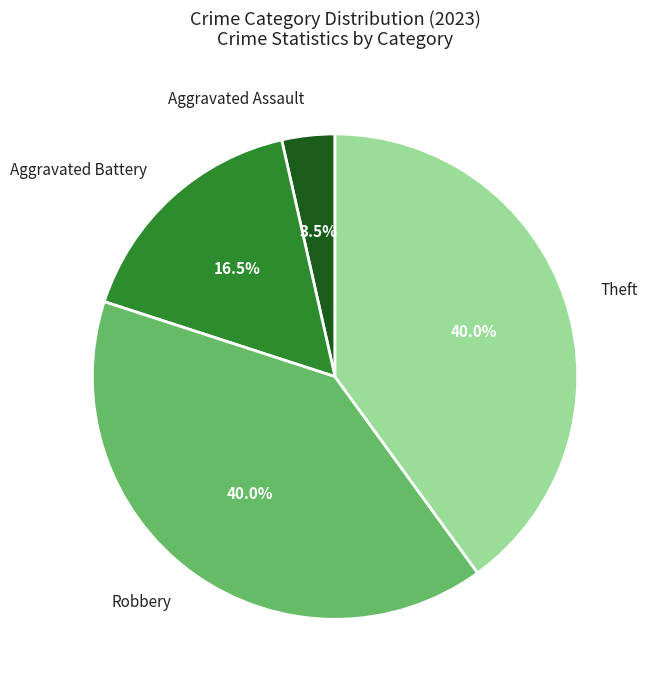

How many segments does this pie chart have?

4